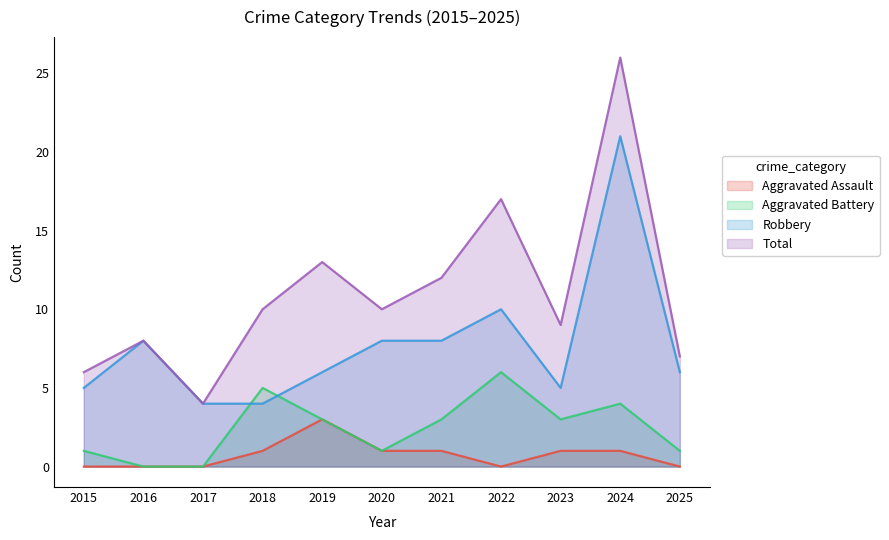

Which series has the largest total across all categories?

Total